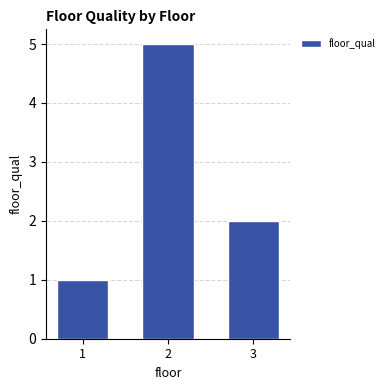

At which category does the chart reach its minimum across all series?

1